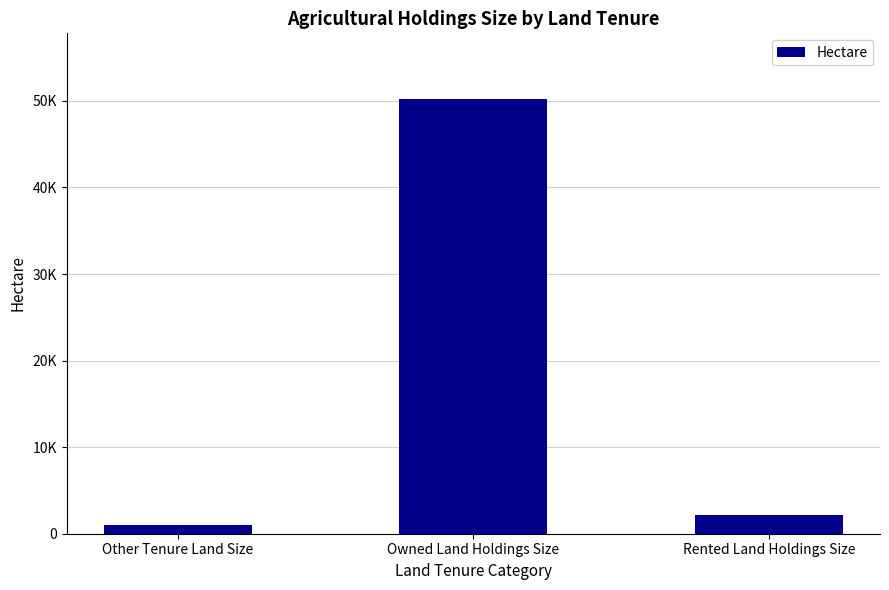

Does the chart contain stacked bars?

No